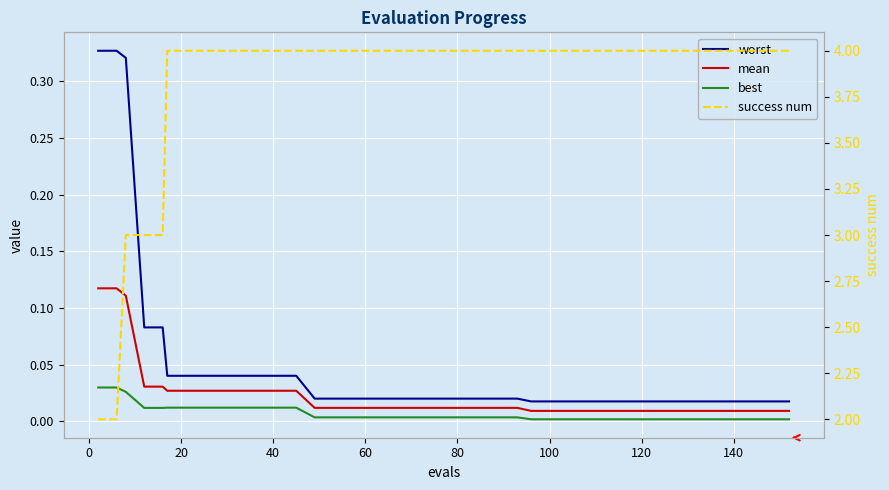

The value of success num at 11 is 2.2. True or false?

False